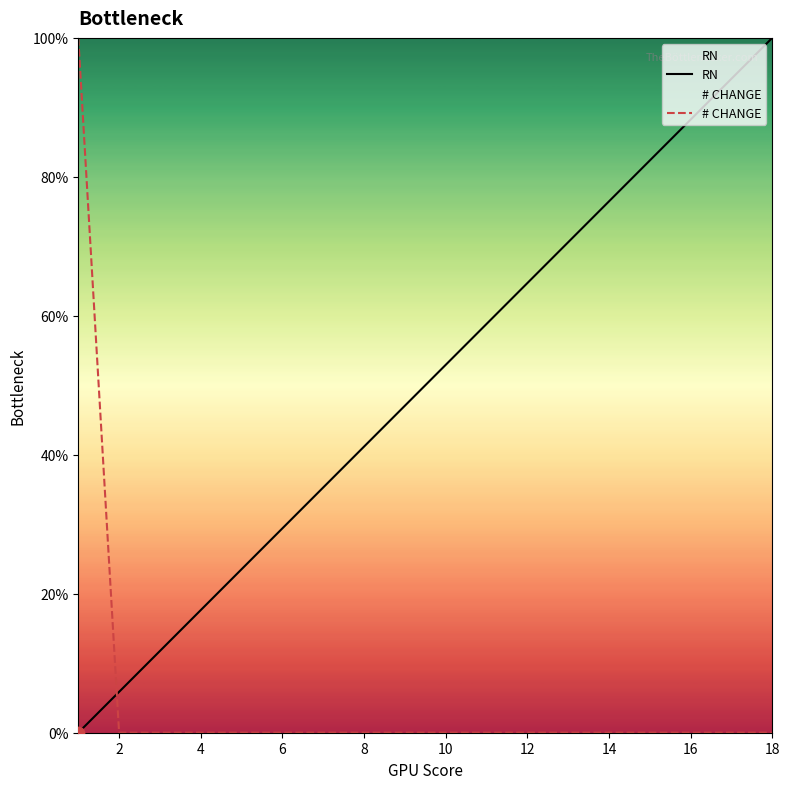

At how many categories does at least one series exceed 98?

2